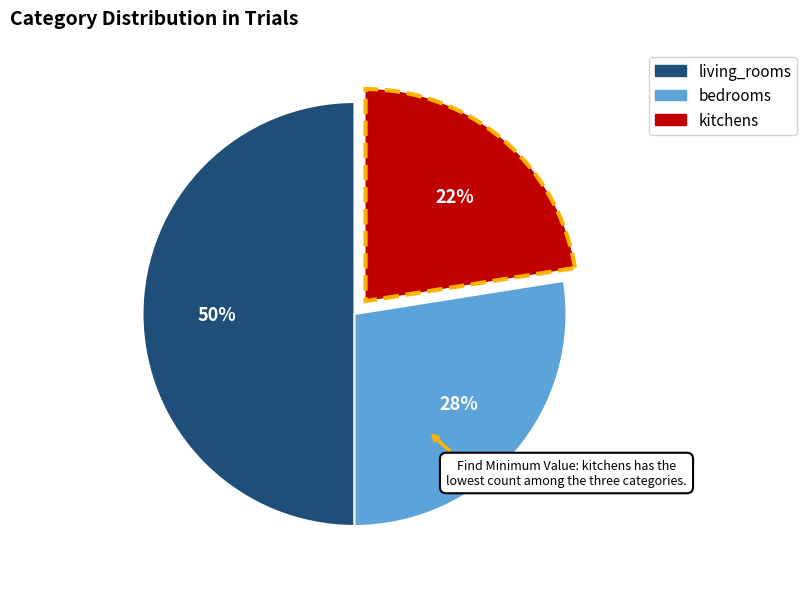

To the nearest percent, what portion does bedrooms represent?

28%